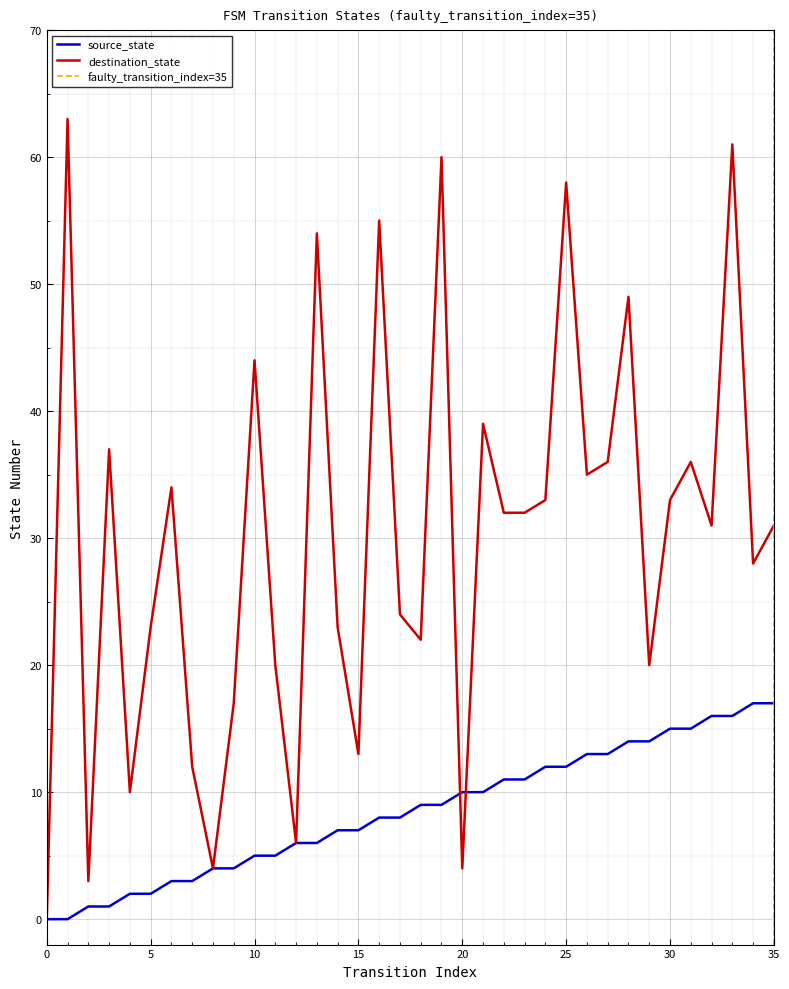

The source_state series shows 7 at 29. True or false?

False